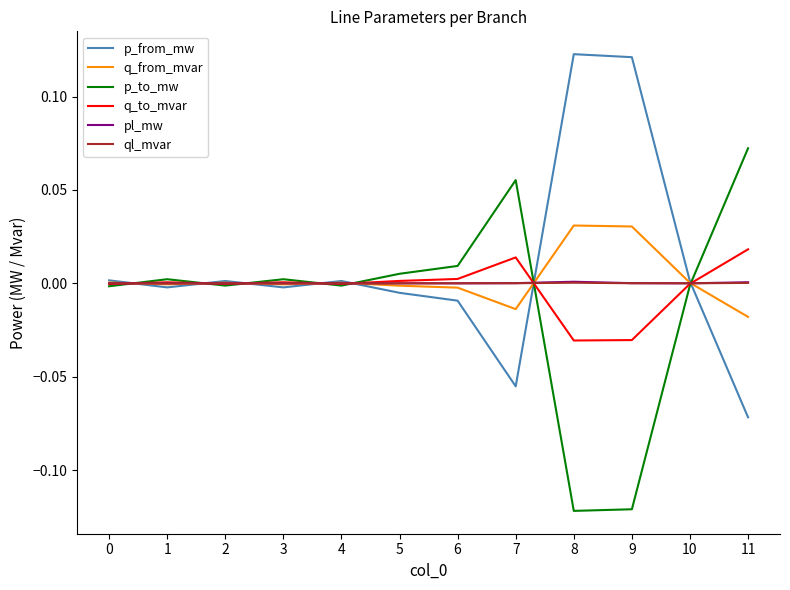

Is the value of p_from_mw at 11 greater than the value of pl_mw at 11?

No